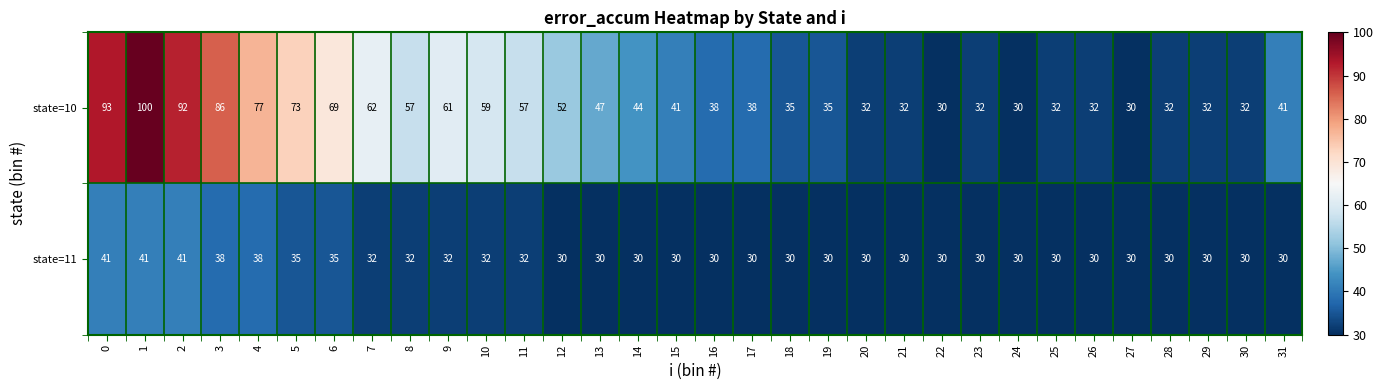

How many categories are shown in the chart?

32